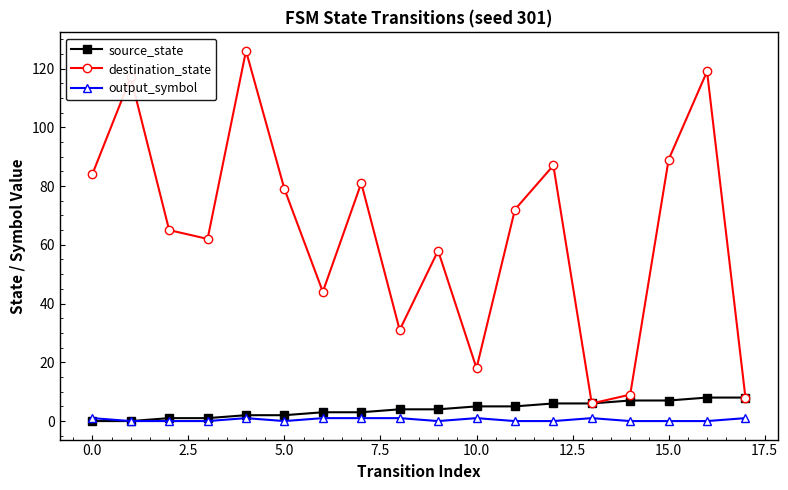

What is the greatest value displayed?

126